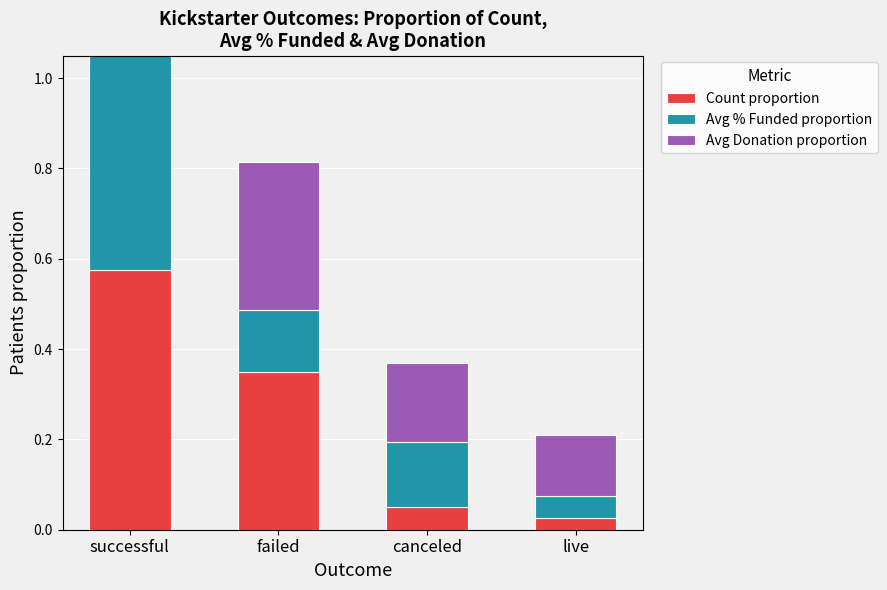

What is the label of the 3rd bar from the left?

canceled